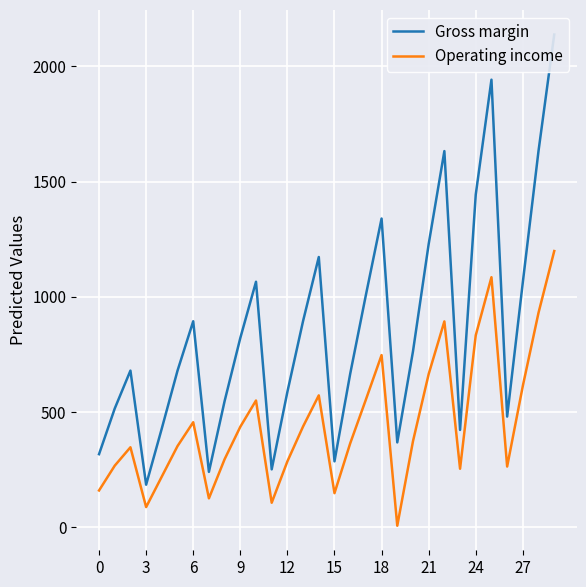

The Gross margin series shows 252.0 at 11. True or false?

True